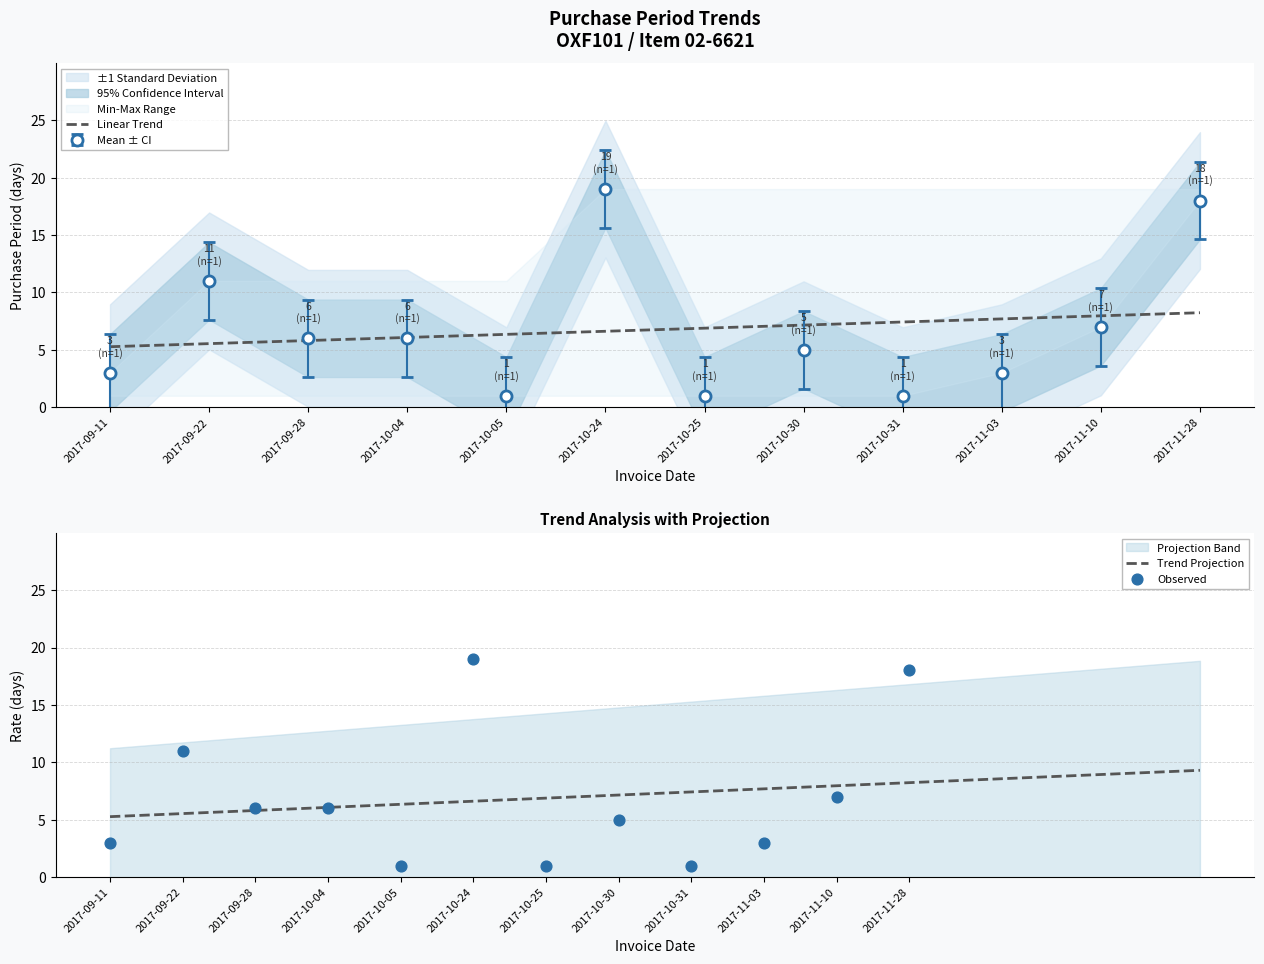

Which has a higher value, 2017-11-28 or 2017-10-05?

2017-11-28